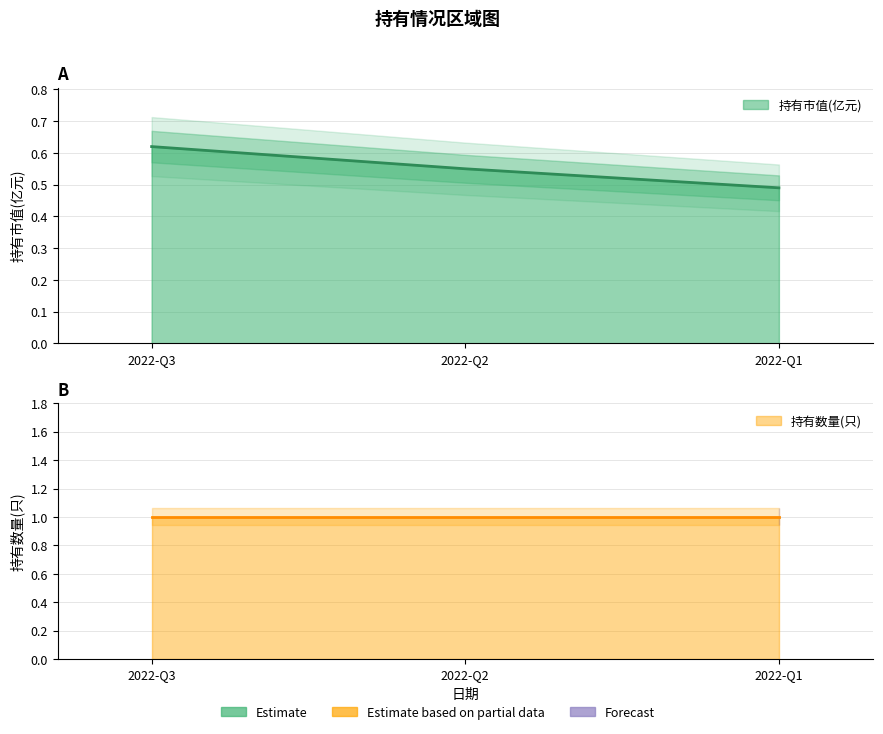

What is the difference between the maximum and minimum values?

0.1